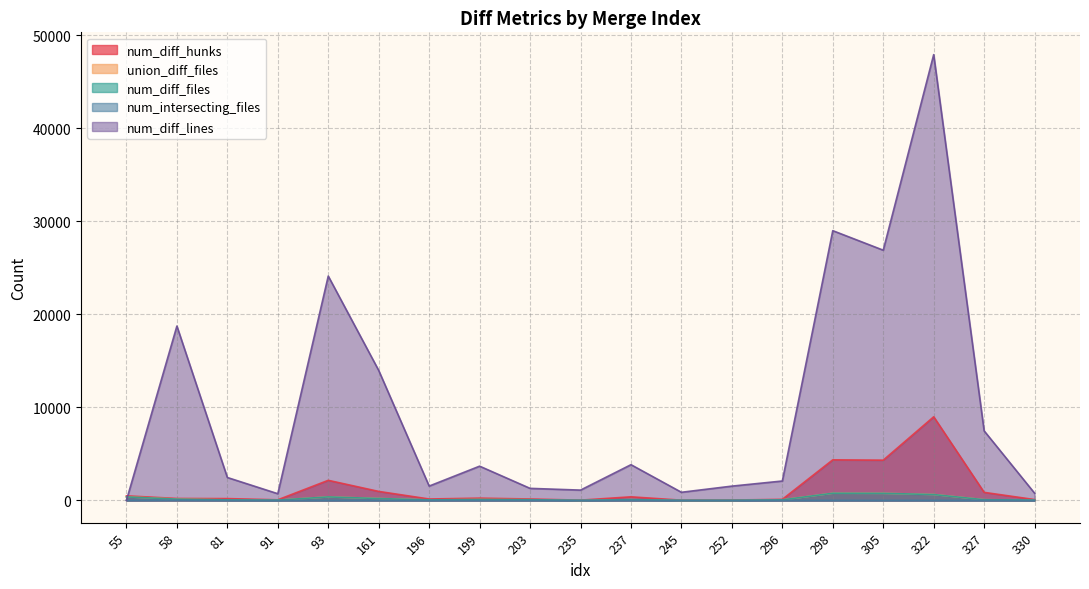

How many lines are shown in the chart?

5